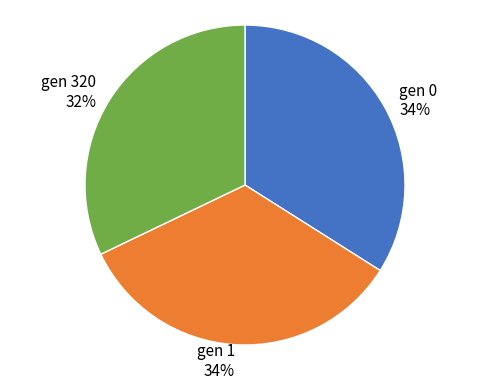

What percentage is the gen 1 slice, to the nearest percent?

34%